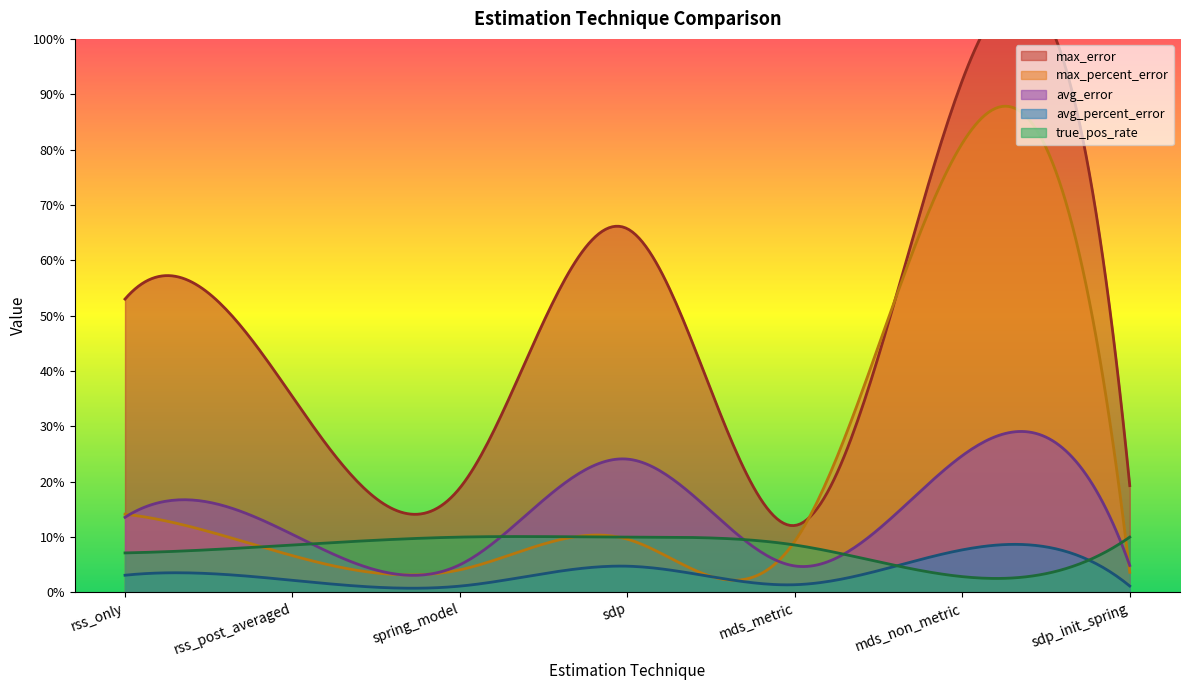

What position from the left is rss_only?

1